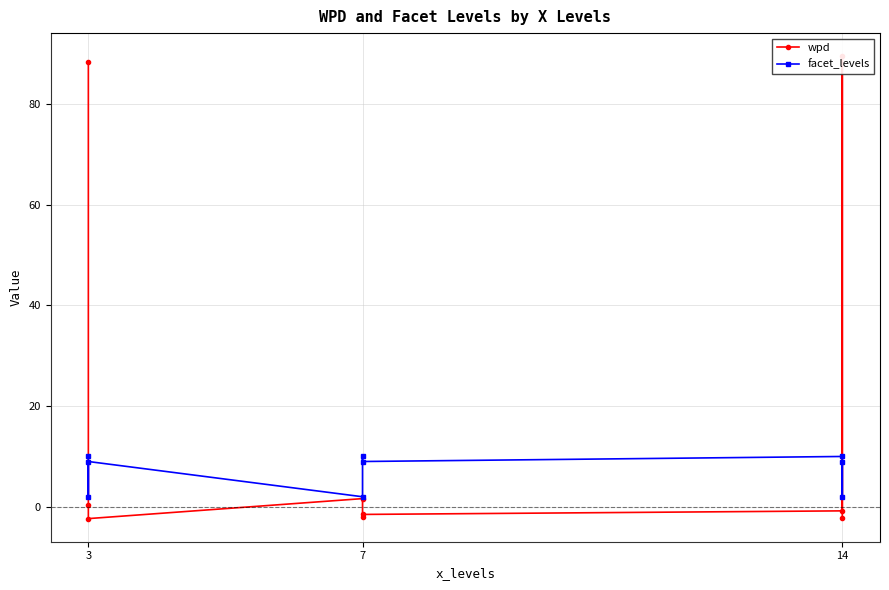

True or false: facet_levels has more than 0 interior local peaks.

True